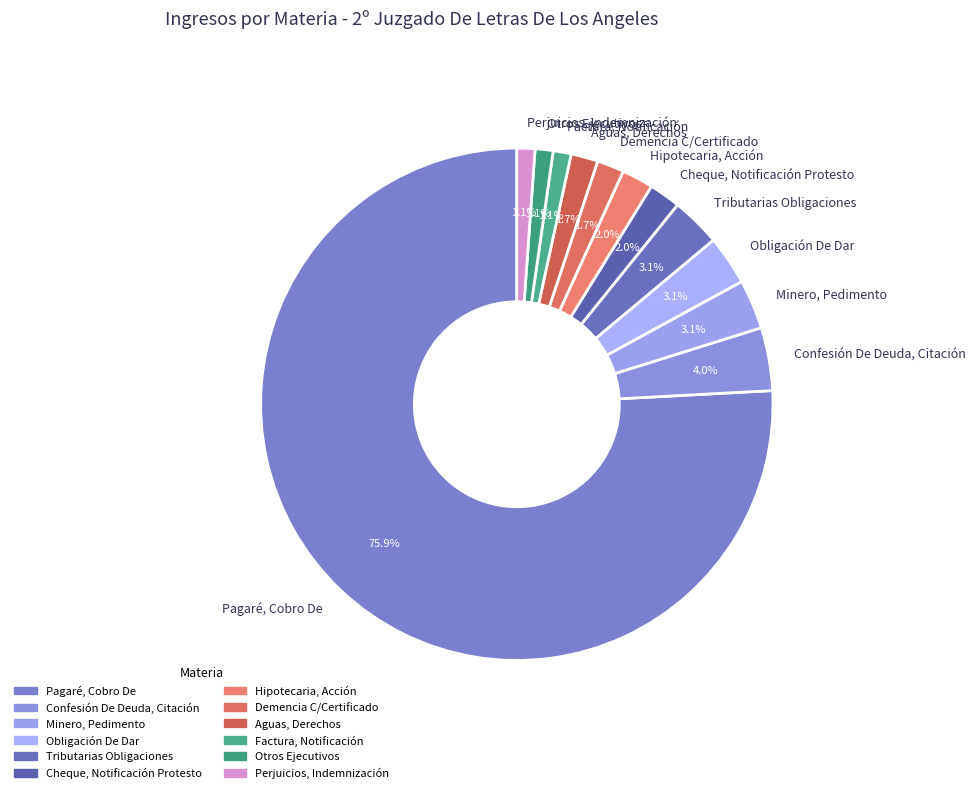

Between Hipotecaria, Acción and Obligación De Dar, which is larger?

Obligación De Dar